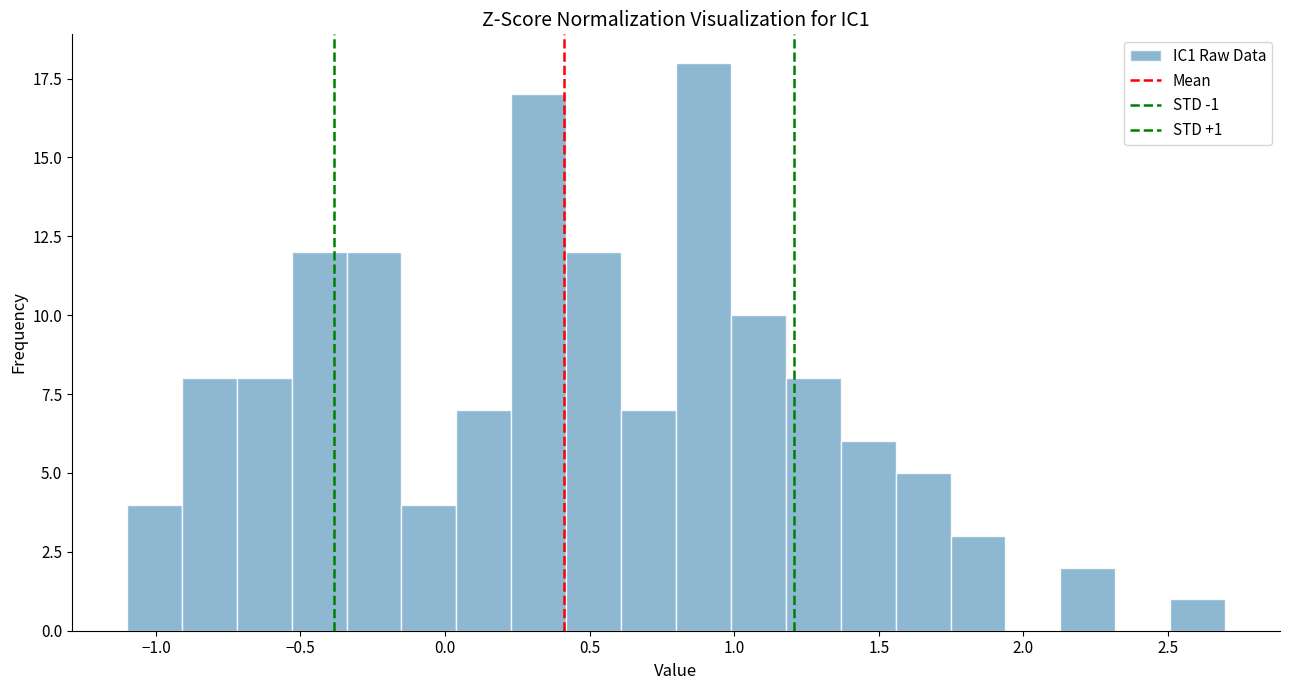

Read against the x-axis, roughly where is the centre of the tallest bar?

0.90